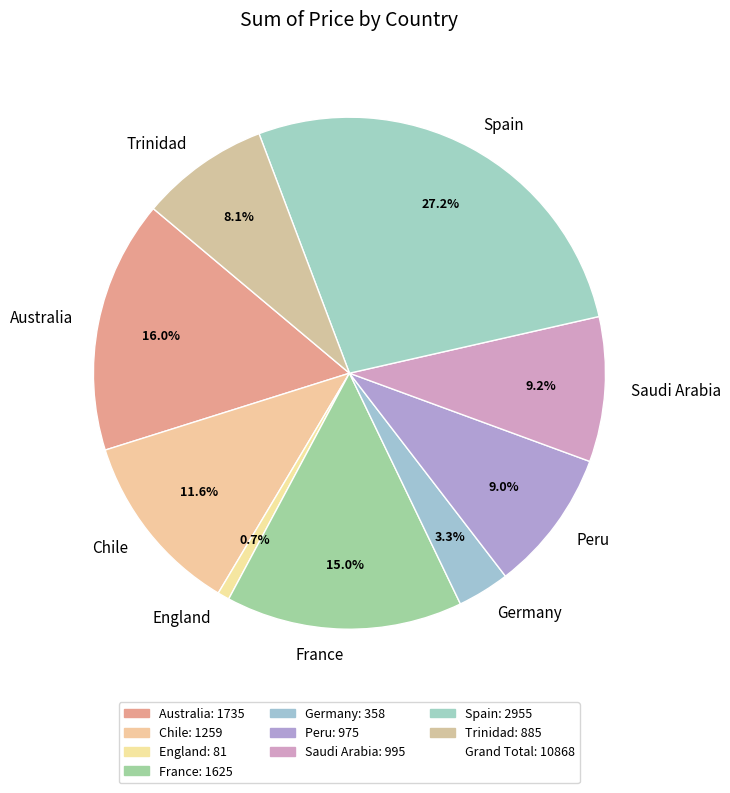

How many segments does this pie chart have?

9